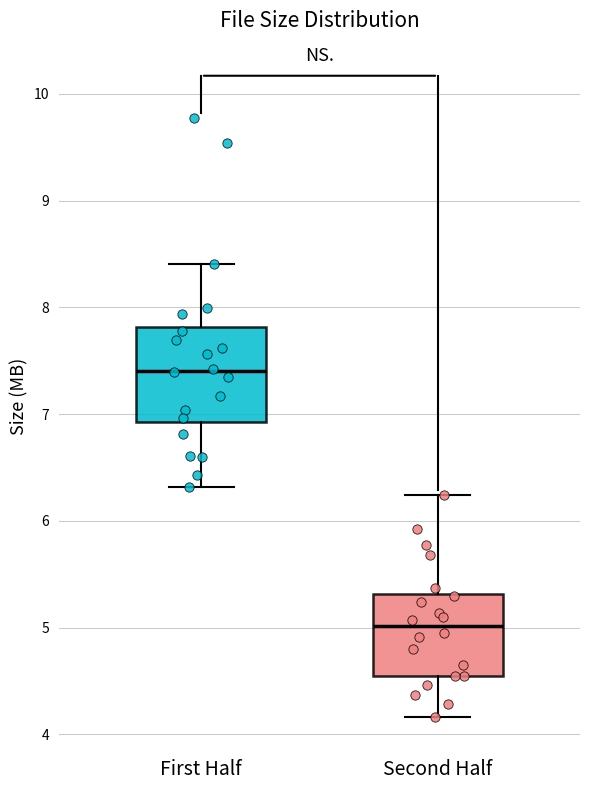

Where is the upper edge of the box for First Half on the y-axis? The values are not printed on the chart, so give them approximately, as read against the axis.

7.8